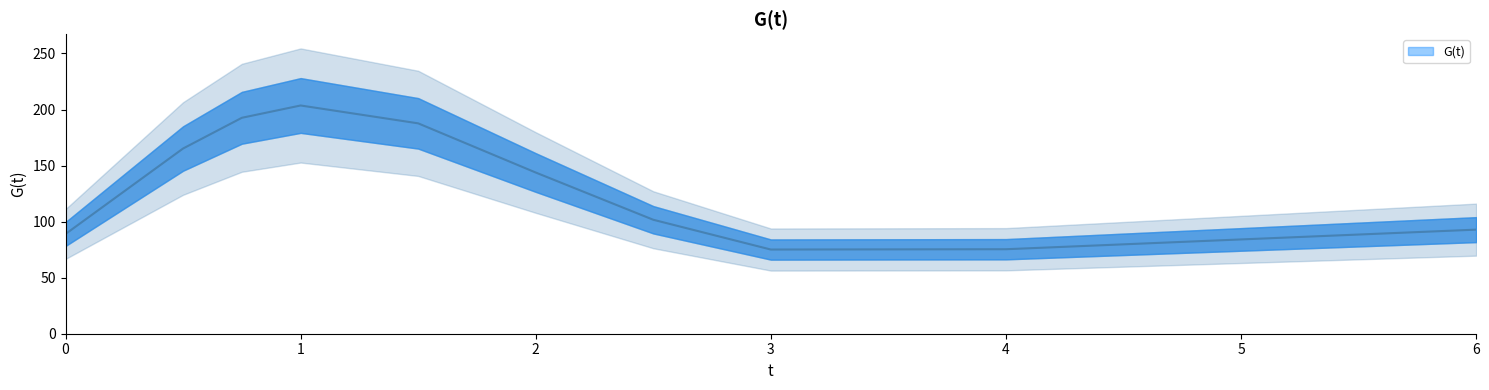

What is the difference between the values at 1.5 and 0.75?

5.0